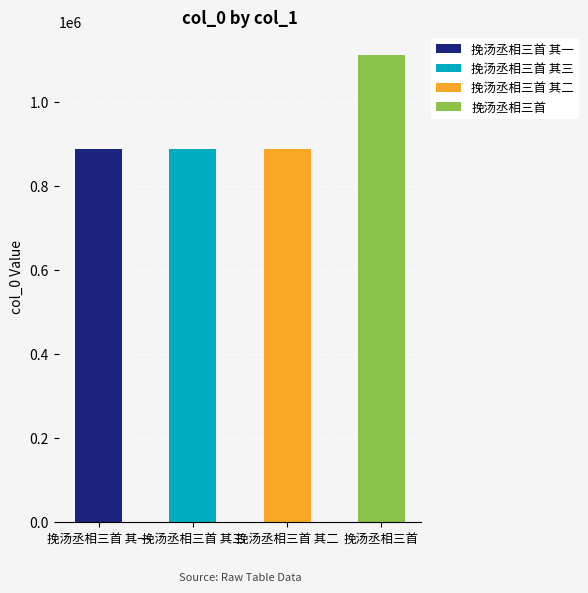

Does the chart contain any negative values?

No